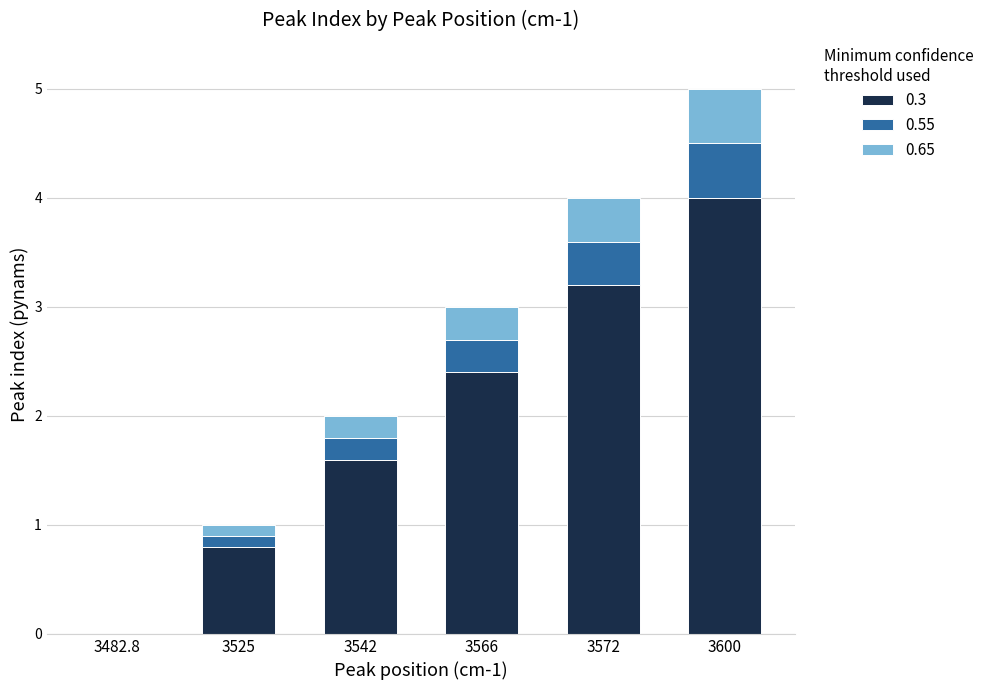

What is the sum of the 0.3 values at 3542 and 3572?

4.8